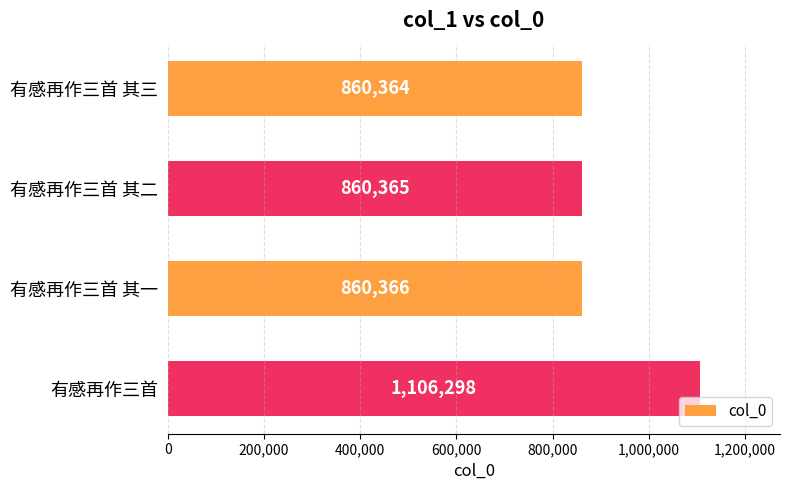

What is the label of the 3rd bar from the bottom?

有感再作三首 其二